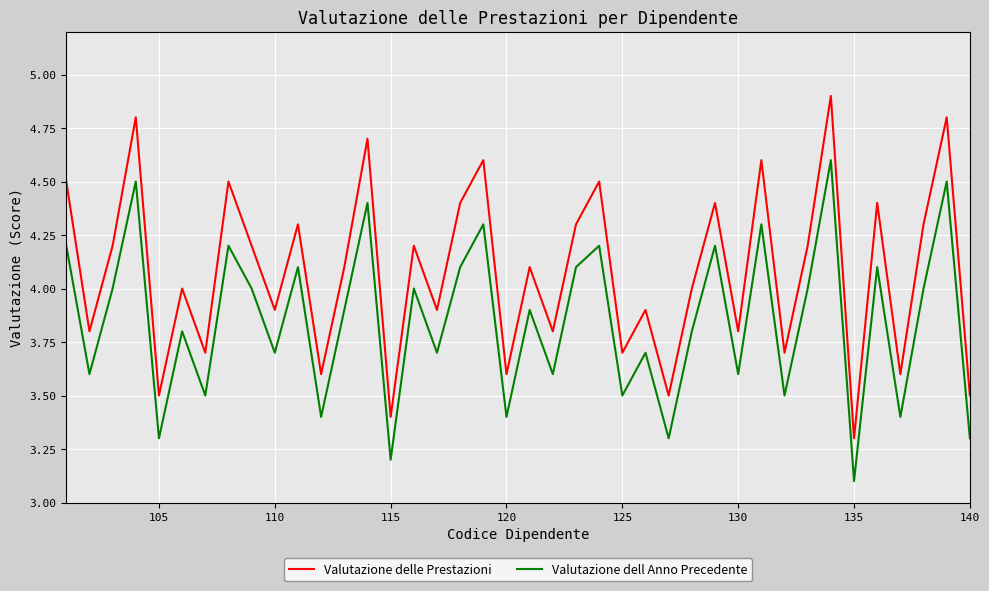

What is the average value of the Valutazione dell Anno Precedente series?

3.9